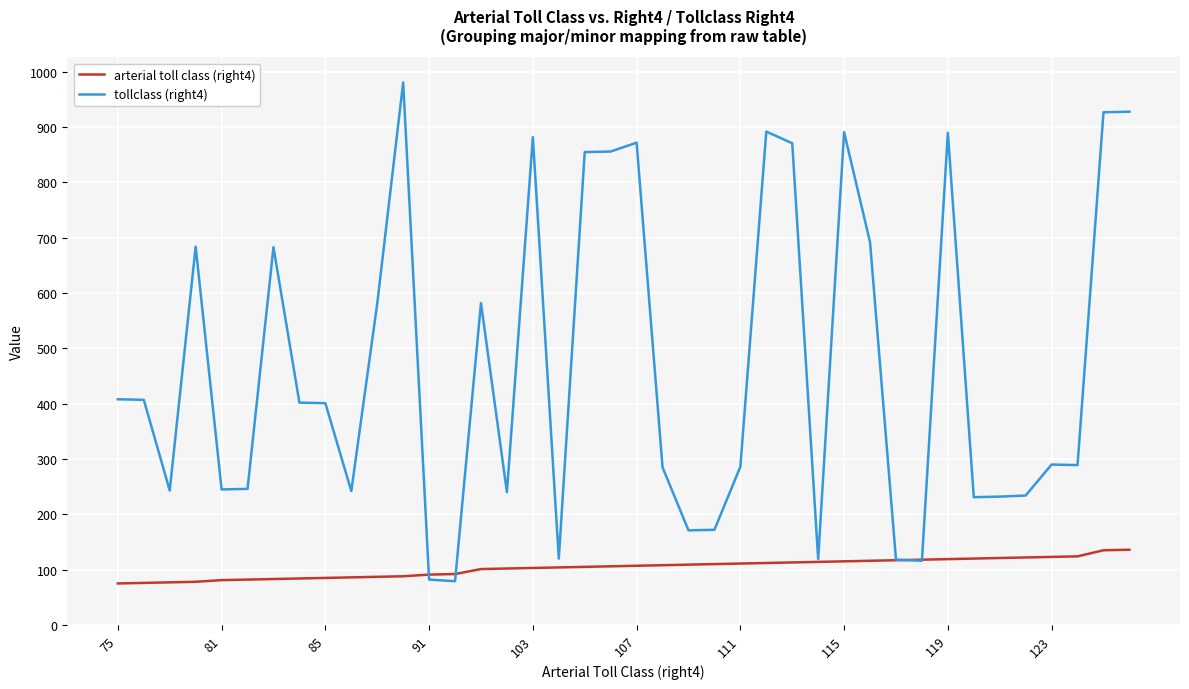

Which series has the largest total across all categories?

tollclass (right4)